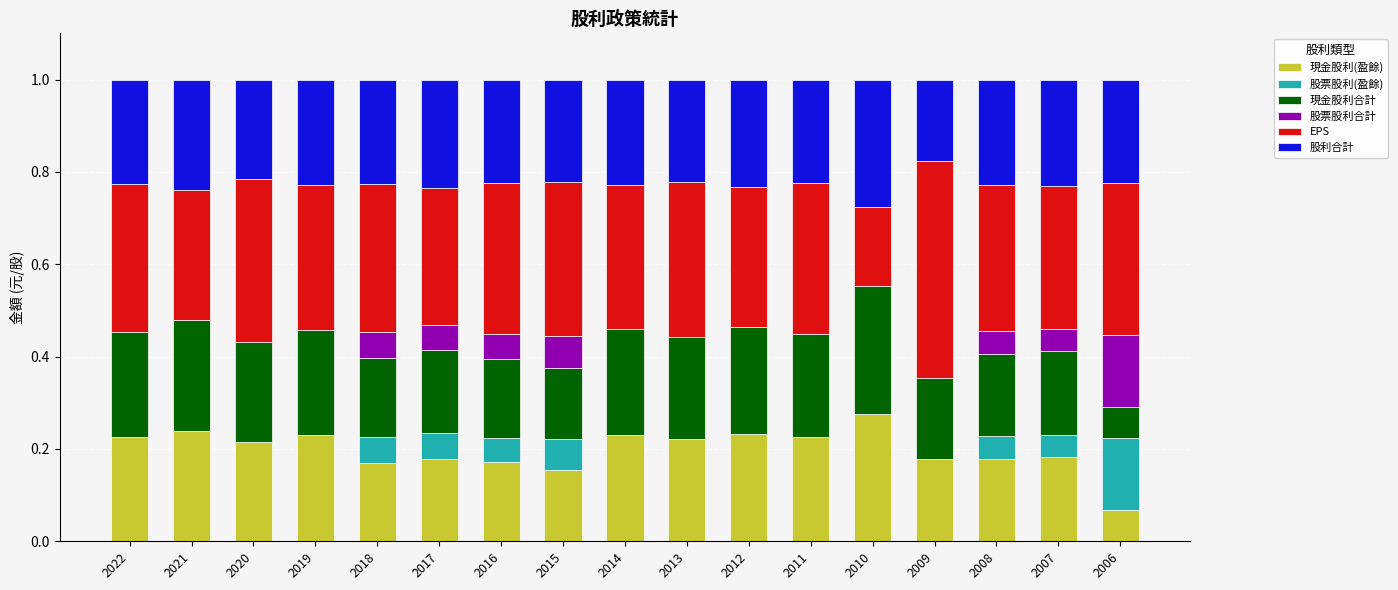

At which label does 現金股利(盈餘) reach its peak?

2010